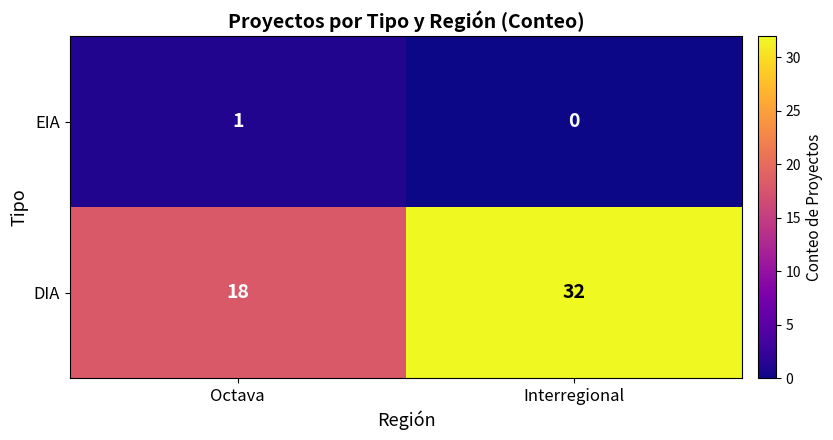

The value of DIA at Octava is 29. True or false?

False